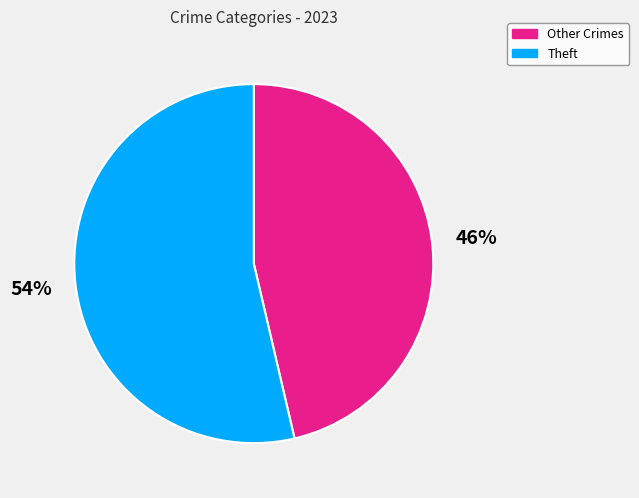

Which slice is the smallest?

Other Crimes